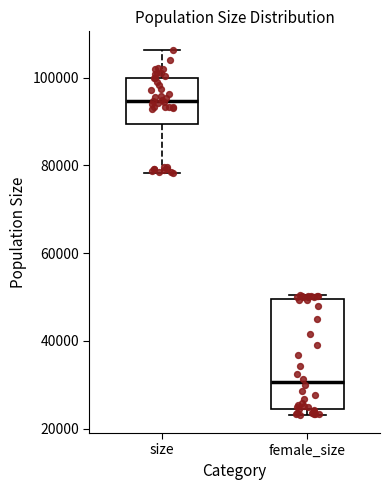

Reading left to right, read every box against the y-axis: the position of its median line, the range the box covers, and the ends of its whiskers. The values are not printed on the chart, so give them approximately, as read against the axis.

size: median 94000, box 90000 to 100000, whiskers 78000 to 106000
female_size: median 30000, box 24000 to 50000, whiskers 24000 (just below the box's lower edge) to 50000 (just above the box's upper edge)